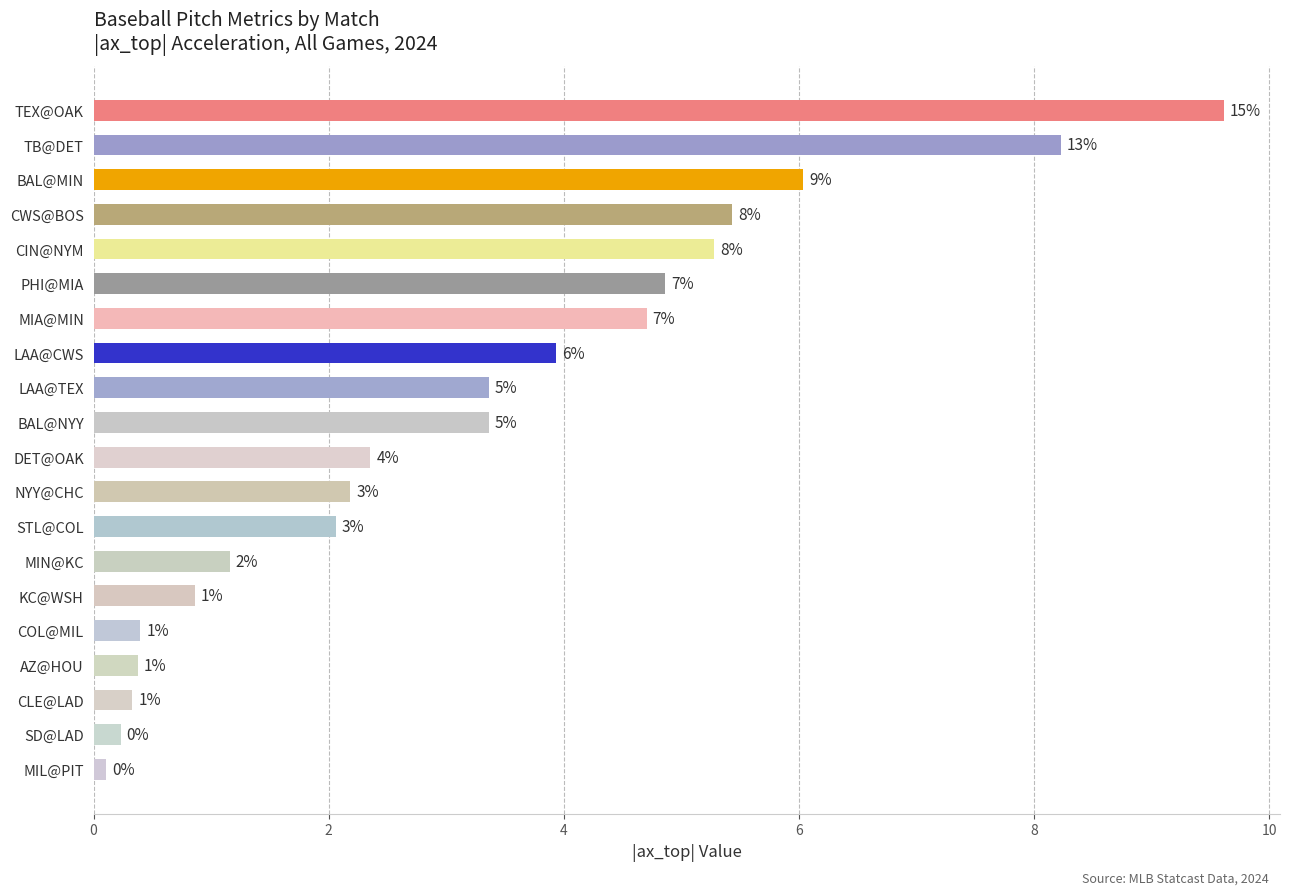

How many bars are there in total?

20